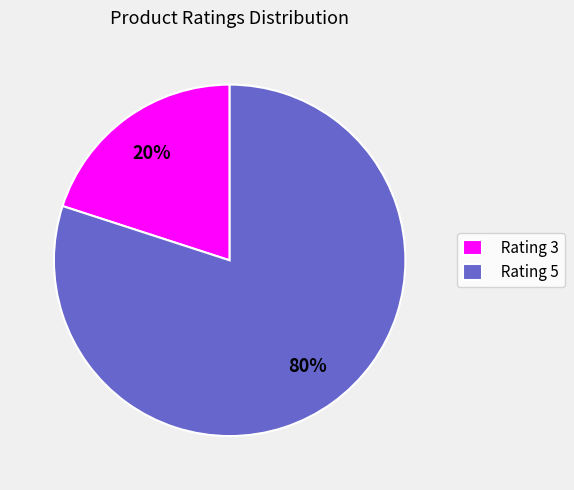

Rank the categories by value from lowest to highest.

Rating 3, Rating 5